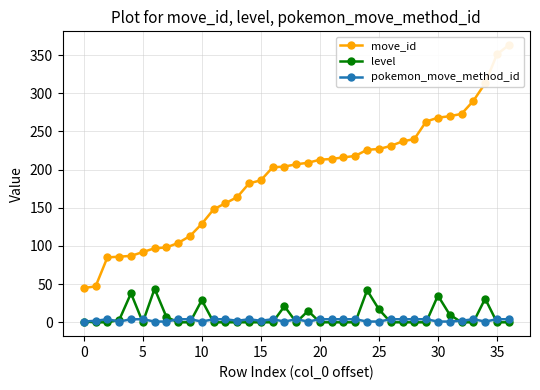

List the series in order of their peak value, highest first.

move_id, level, pokemon_move_method_id